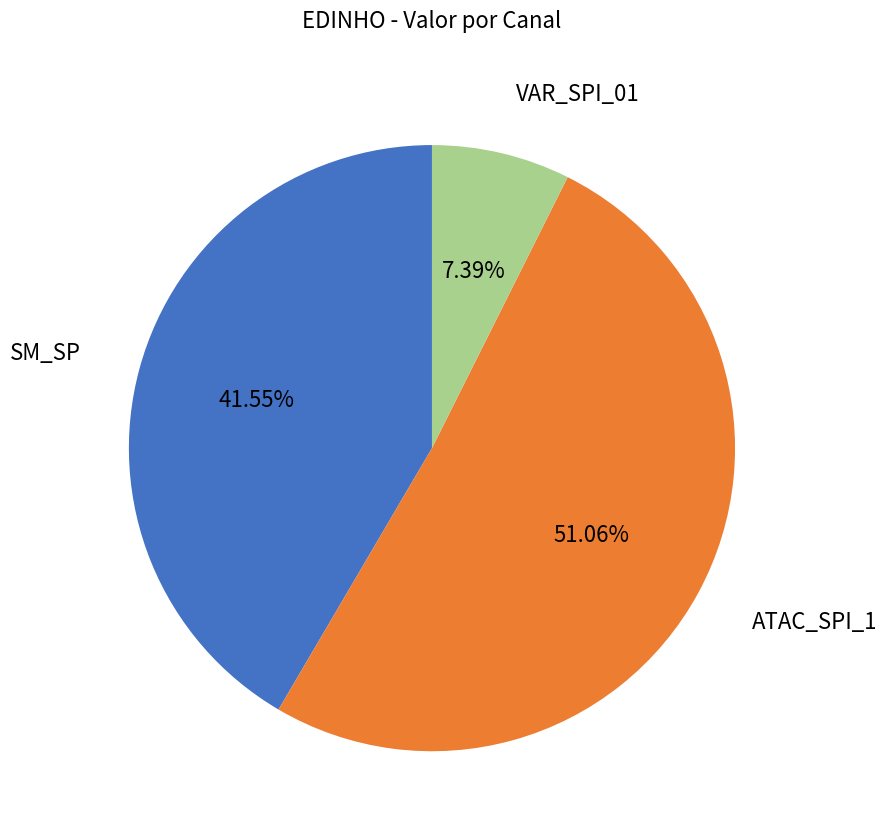

Does any single category account for the majority?

Yes